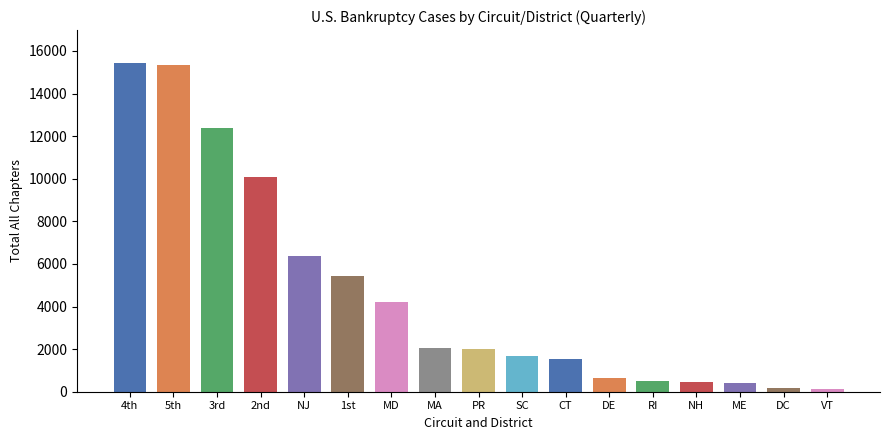

What is the sum of all values?

78881